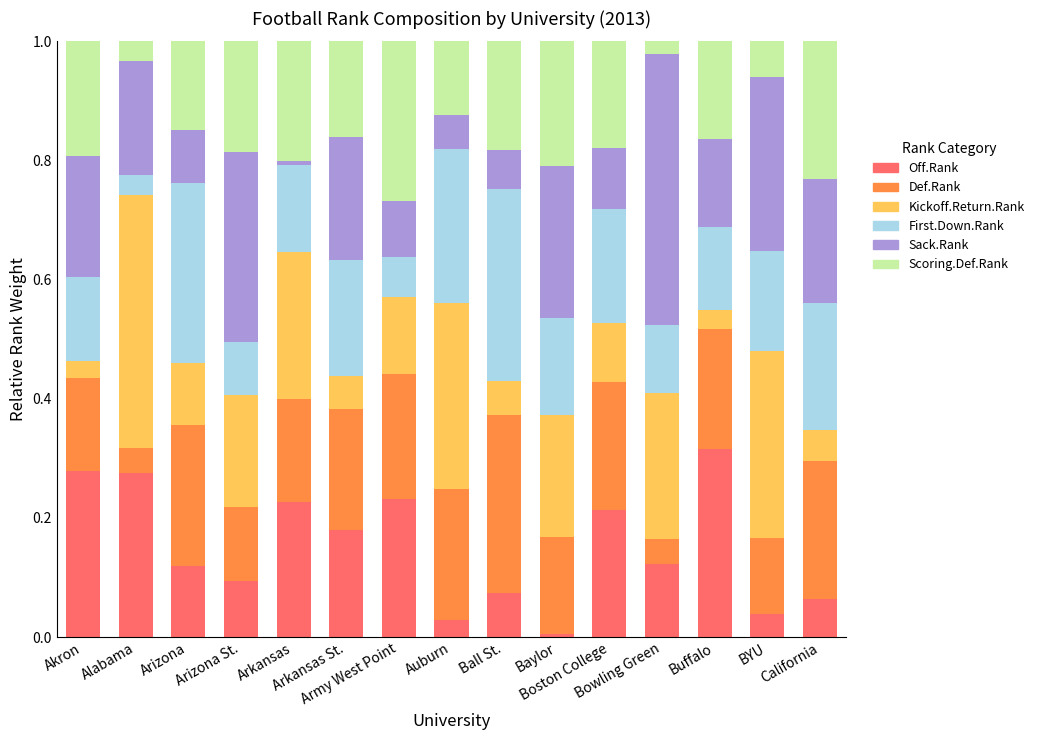

The Scoring.Def.Rank series shows 0.2 at California. True or false?

True